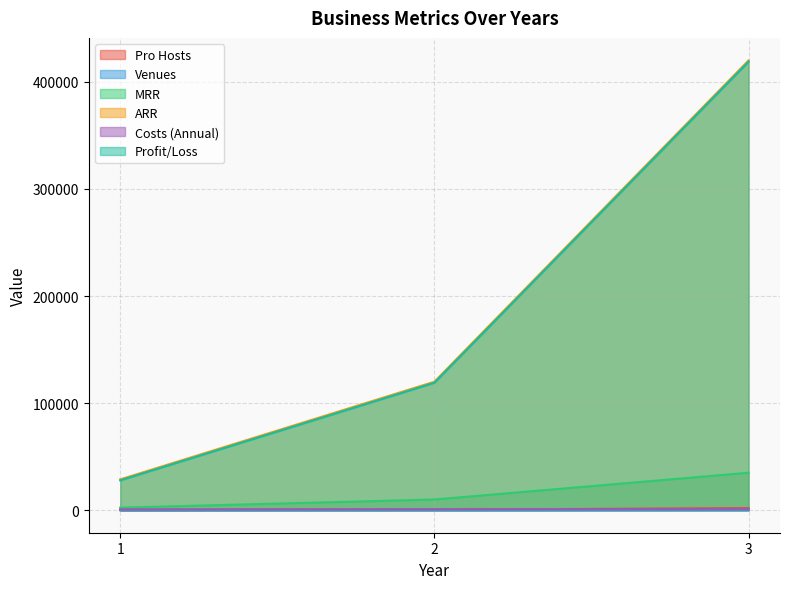

Reading right to left, list all the values displayed in this chart.

Pro Hosts: 3=2000	2=500	1=120
Venues: 3=300	2=100	1=24
MRR: 3=35000	2=10000	1=2400
ARR: 3=420000	2=120000	1=28800
Costs (Annual): 3=1200	2=1000	1=900
Profit/Loss: 3=418800	2=119000	1=27900